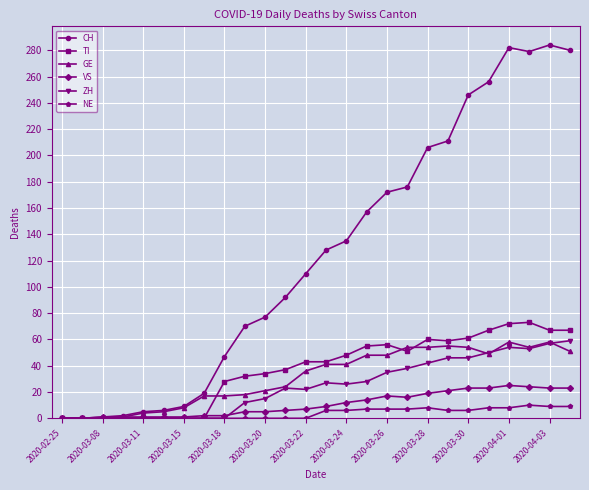

True or false: NE has more than 0 points higher than both neighbors.

True